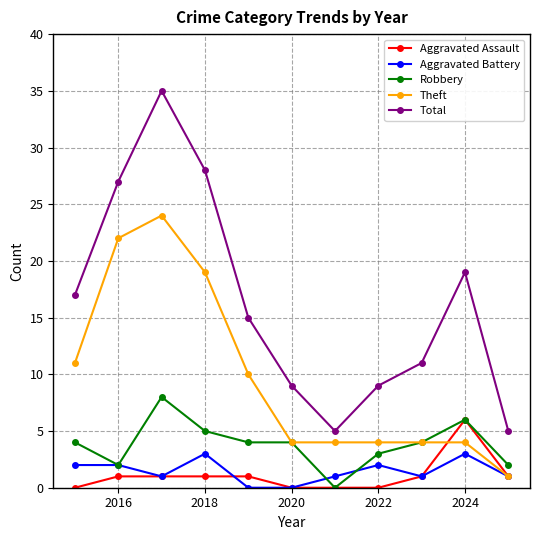

Reading right to left, list all the values displayed in this chart.

Aggravated Assault: 1	6	1	0	0	0	1	1	1	1	0
Aggravated Battery: 1	3	1	2	1	0	0	3	1	2	2
Robbery: 2	6	4	3	0	4	4	5	8	2	4
Theft: 1	4	4	4	4	4	10	19	24	22	11
Total: 5	19	11	9	5	9	15	28	35	27	17